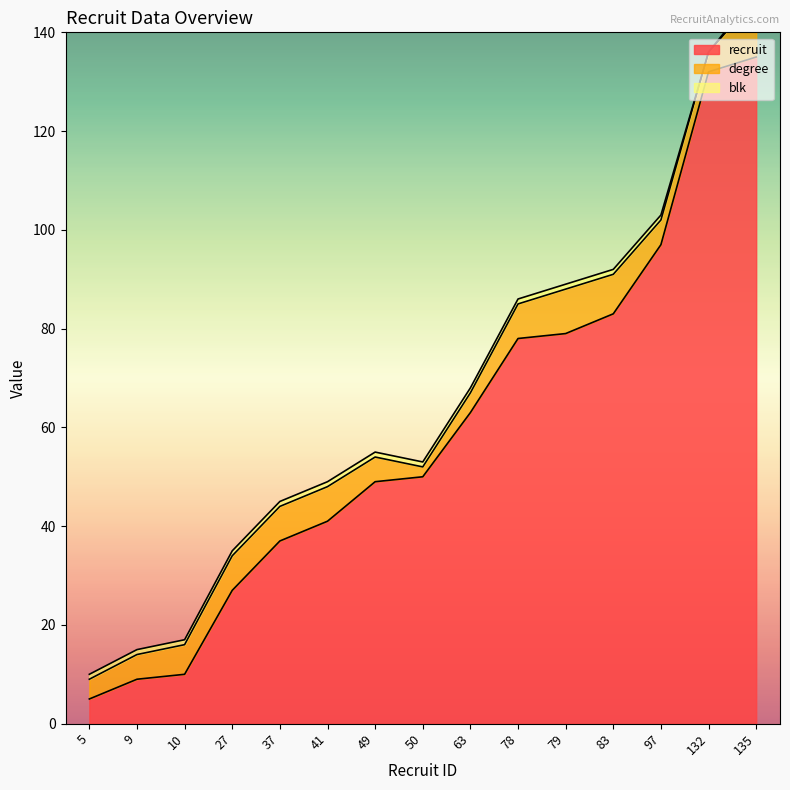

Where is the first local minimum for degree?

50